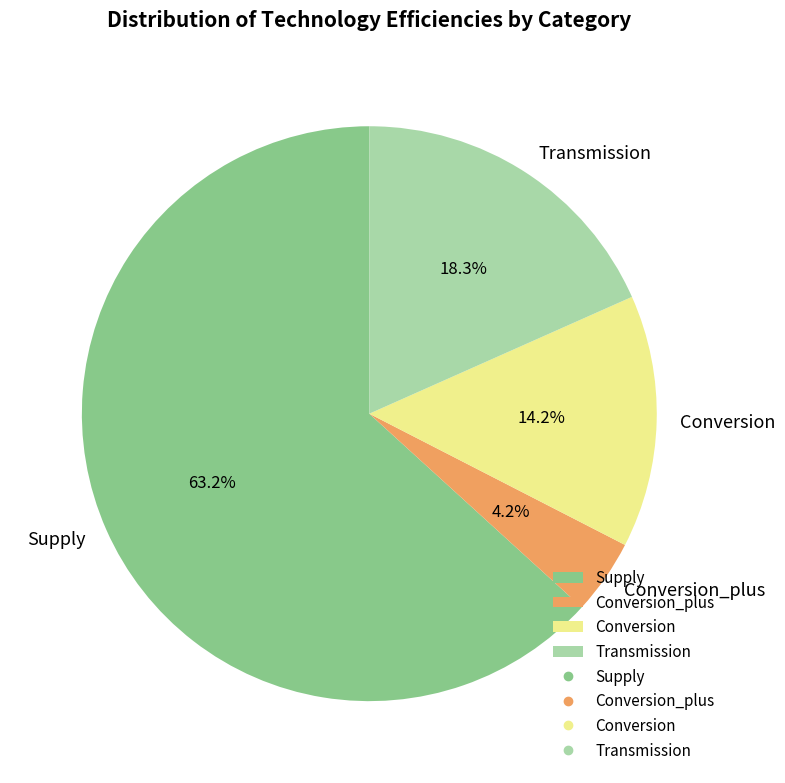

Is Conversion_plus the majority of the pie?

No